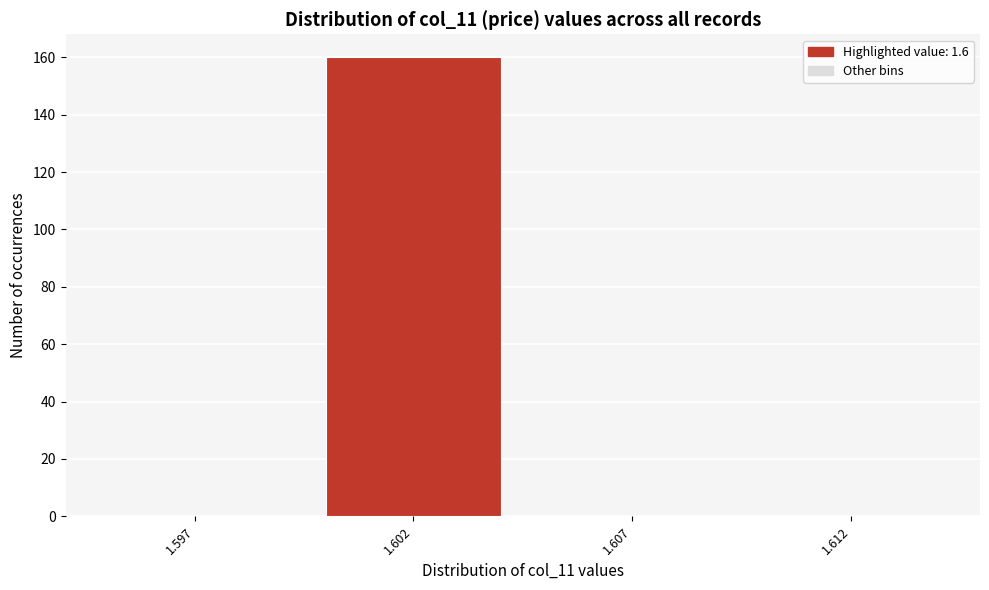

Reading right to left, transcribe all the data shown in this chart.

1.612=0	1.607=0	1.602=160	1.597=0